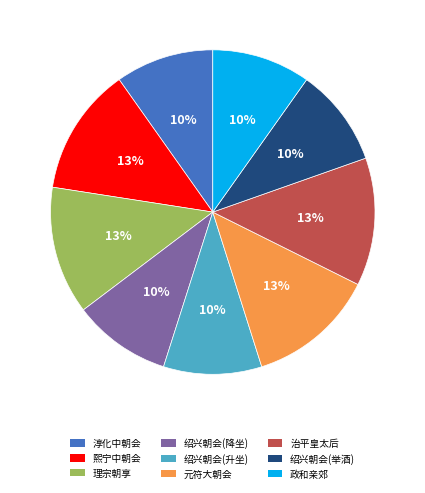

Is there any slice that represents more than half of the pie?

No